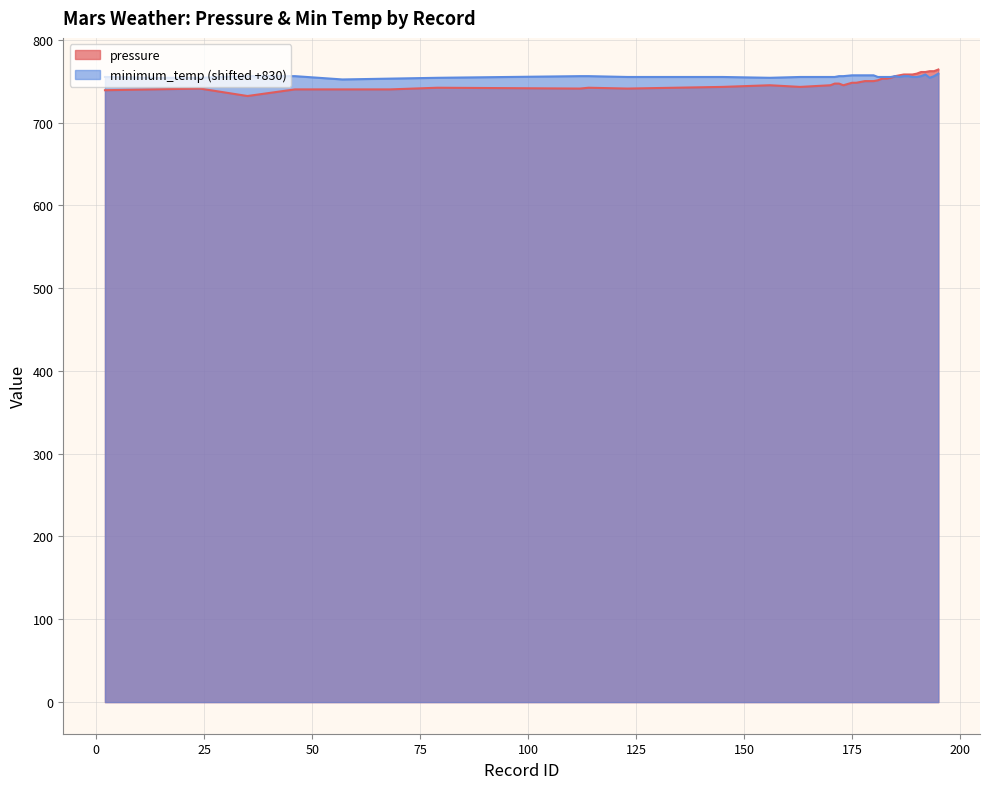

Between 172 and 178, which series saw the biggest shift?

pressure